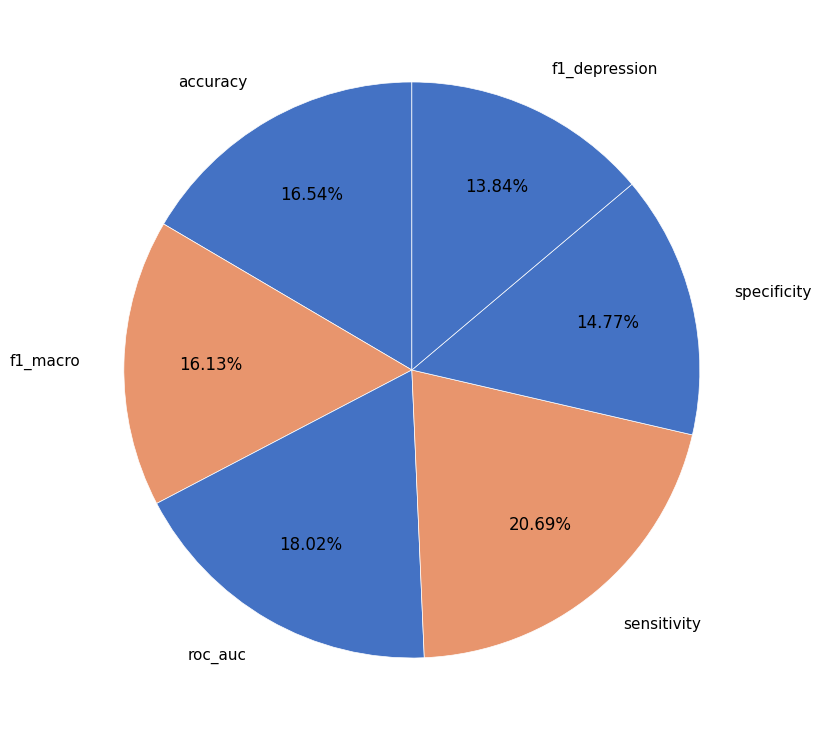

Is there any slice that represents more than half of the pie?

No